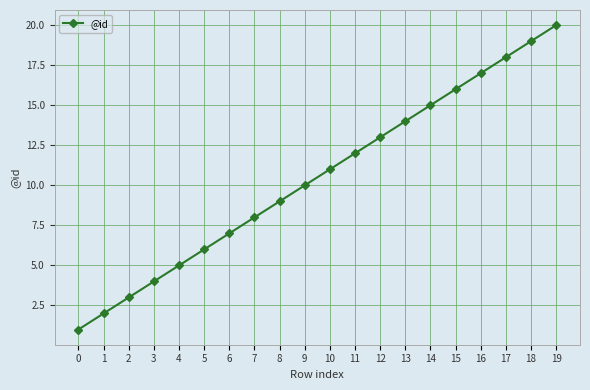

Is it true that the value at 14 is 10?

False